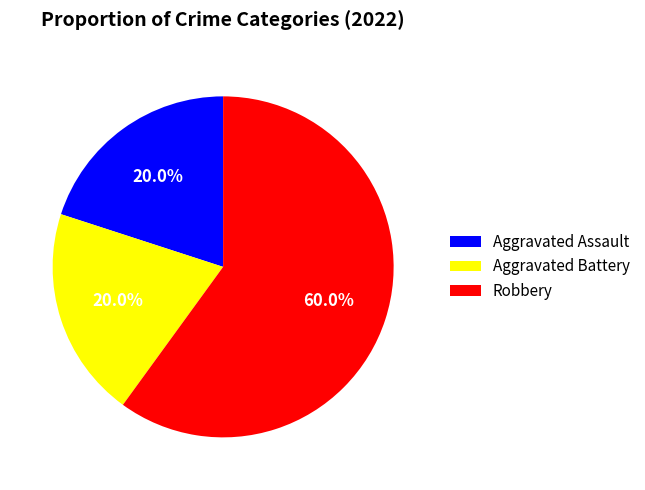

Which has a higher value, Robbery or Aggravated Assault?

Robbery